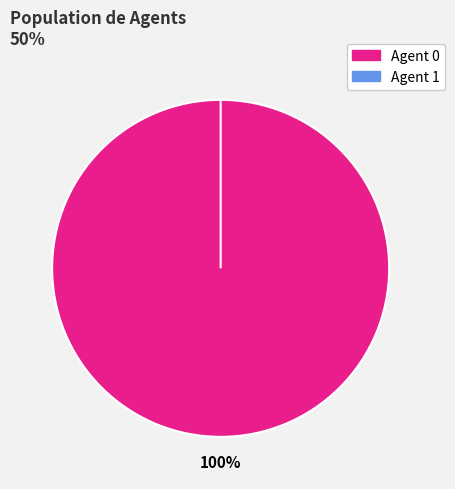

Do 0 and 1 together represent more than half of the pie?

Yes